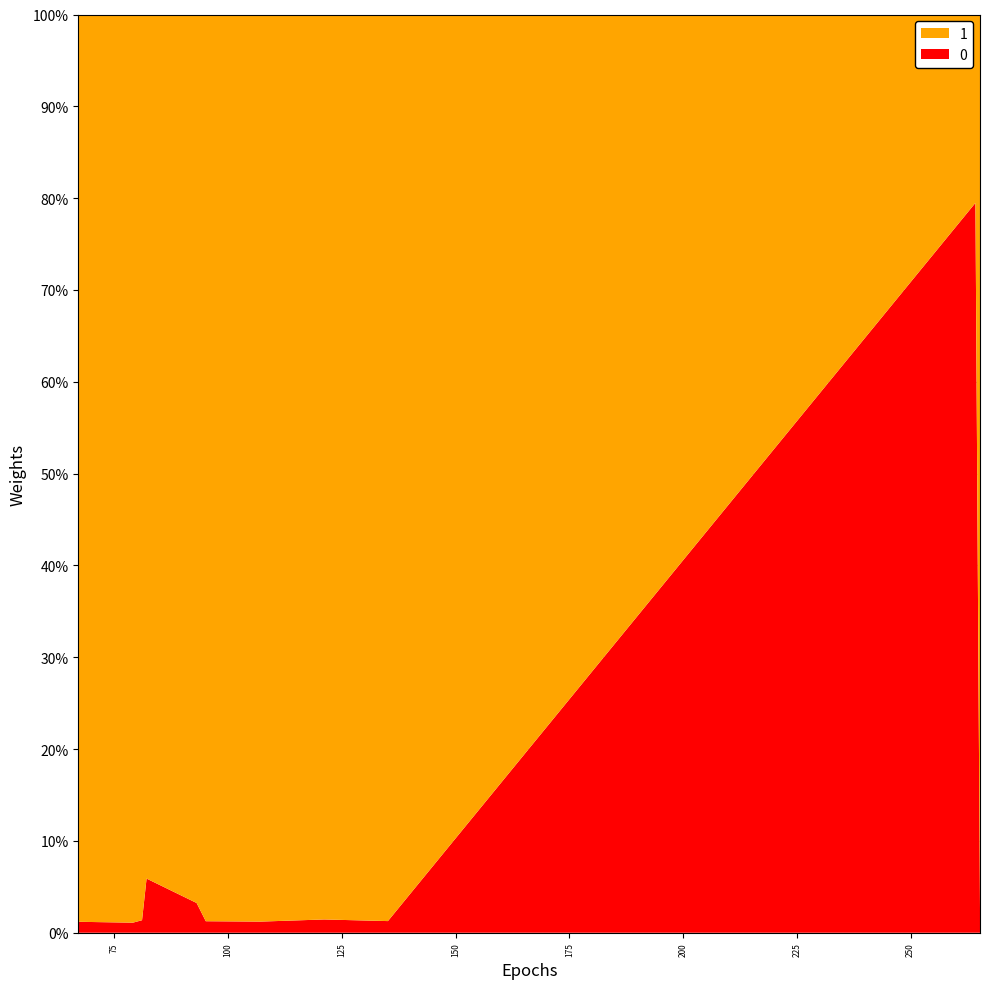

Reading right to left, list all the values displayed in this chart.

265.2721862792969=4535.2	264.2685241699219=140841.0	135.1169891357422=2244.6	121.10124206542969=2558.4	107.08580017089844=2144.9	95.08557891845703=2218.6	93.07001495361328=5735.8	82.0652084350586=10449.3	81.07009887695312=2415.1	79.05428314208984=1939.4	67.05437469482422=2109.1